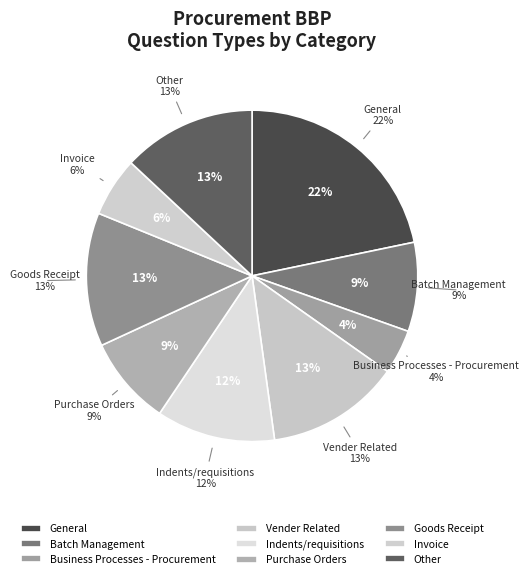

Is Business Processes - Procurement the majority of the pie?

No